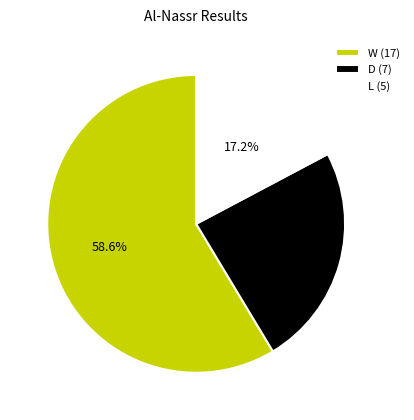

How many slices are in this pie chart?

3